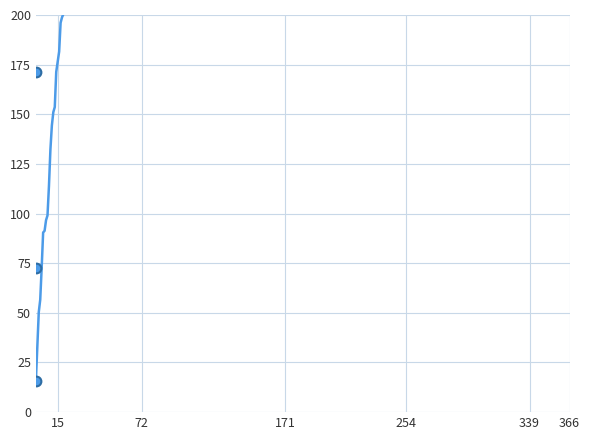

True or false: the data has more than 2 interior local peaks.

False